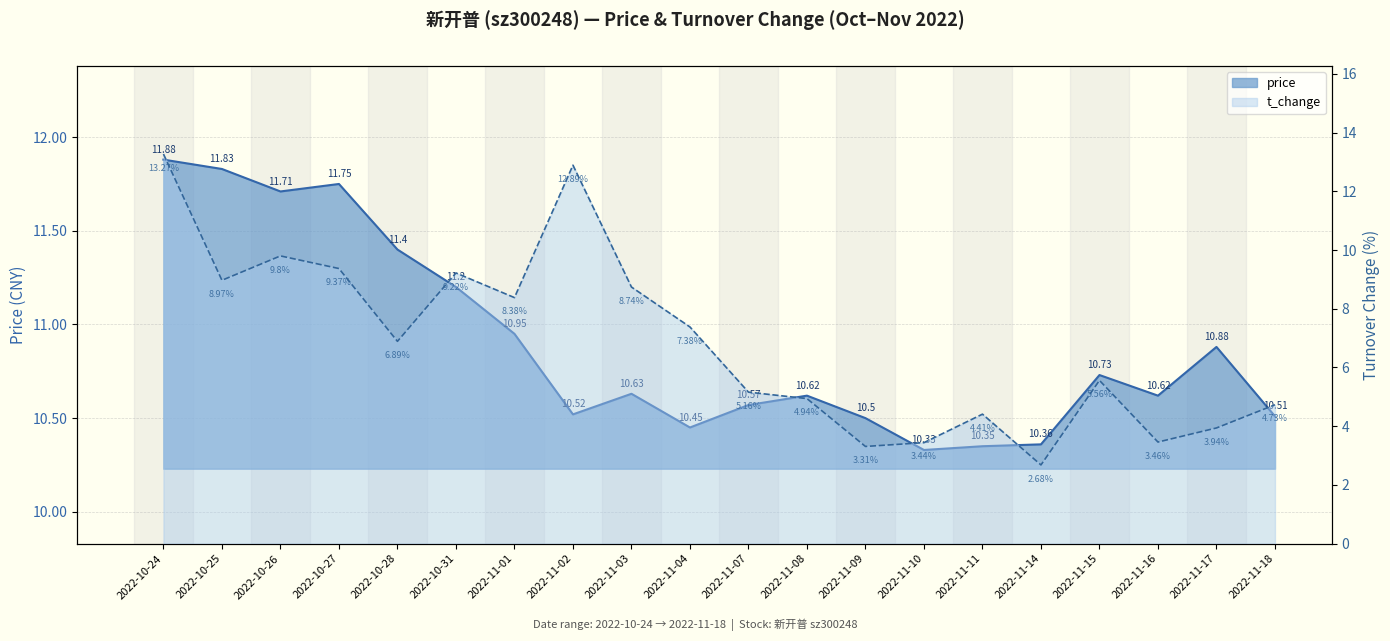

At which category does t_change reach its first local valley?

2022-10-25